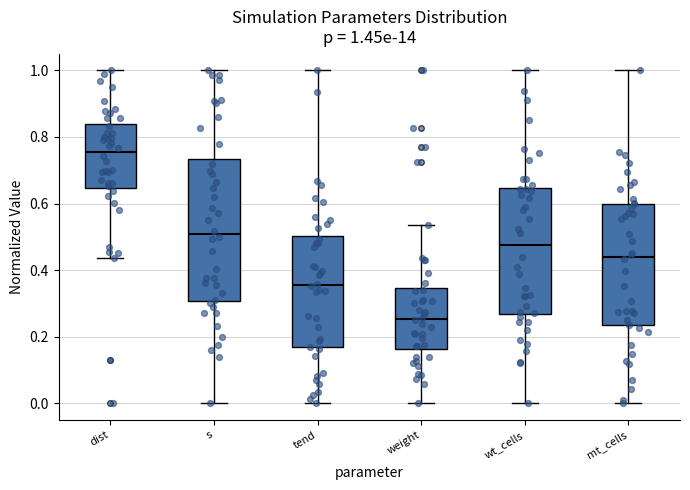

Which box has the lowest median line?

weight